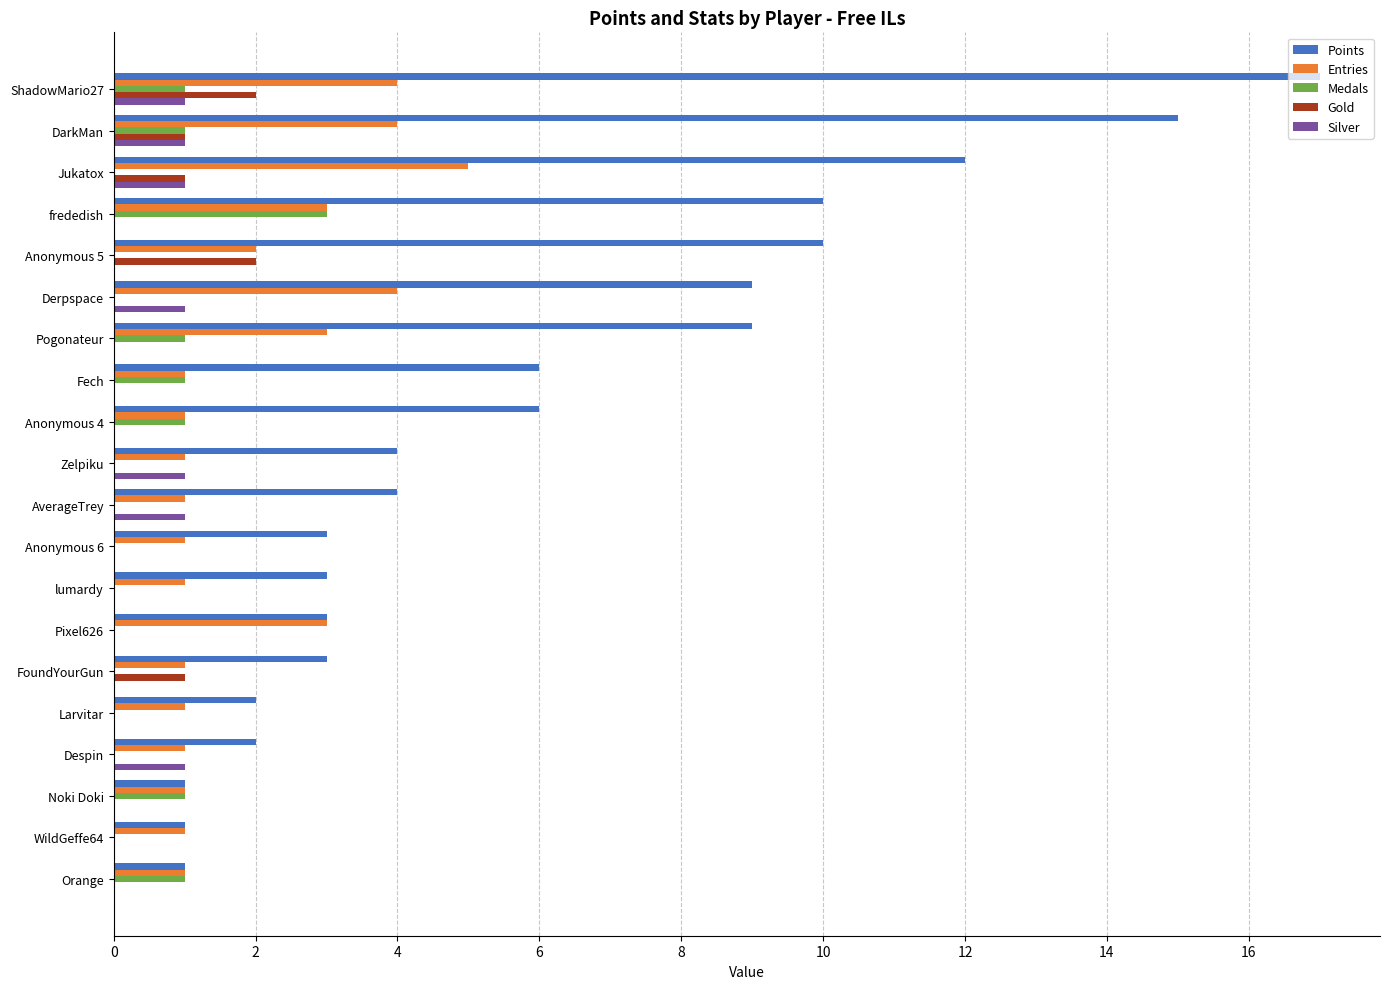

Between DarkMan and Pixel626, which series saw the biggest shift?

Points